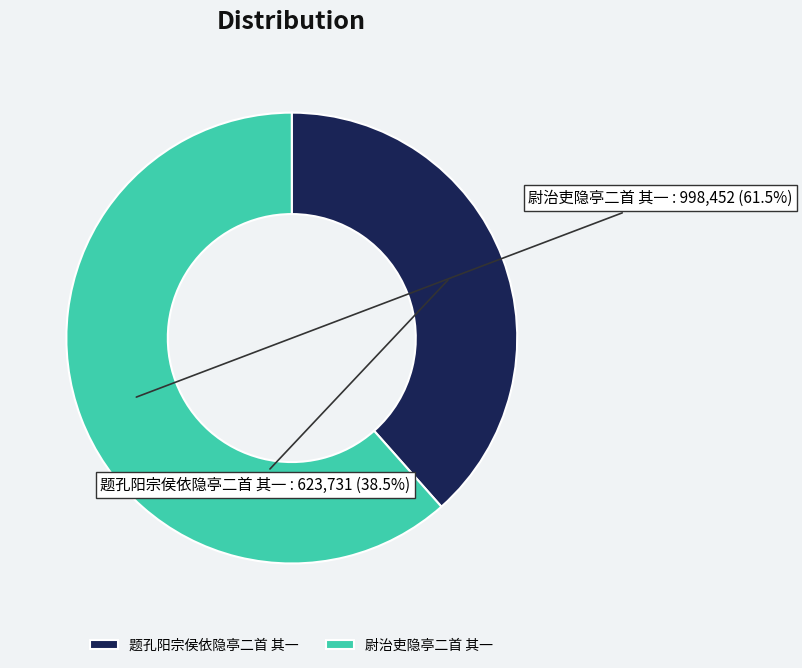

Which category has the biggest portion of the pie?

尉治吏隐亭二首 其一